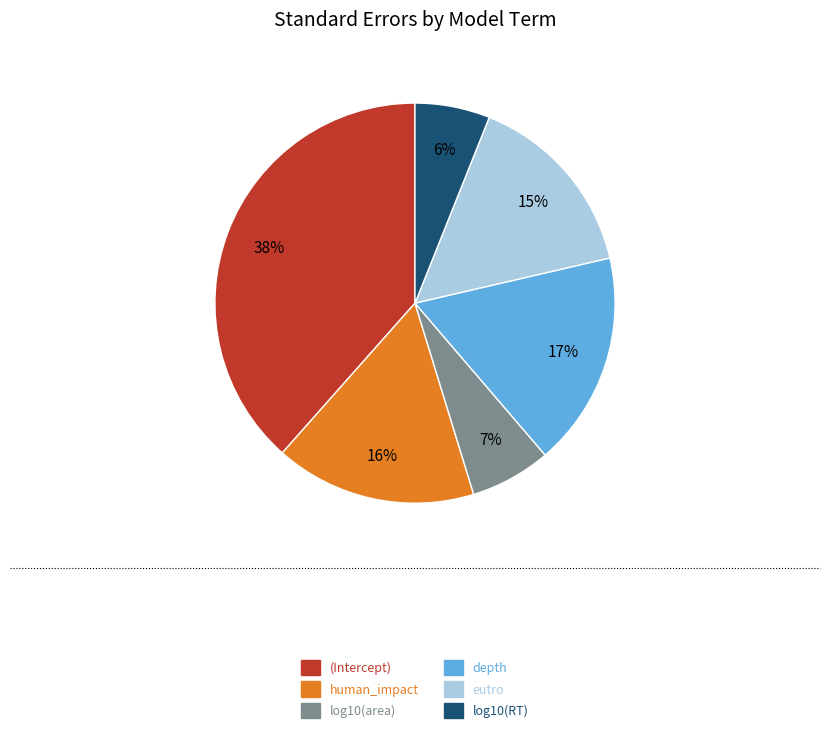

To the nearest percent, what portion does log10(area) represent?

7%